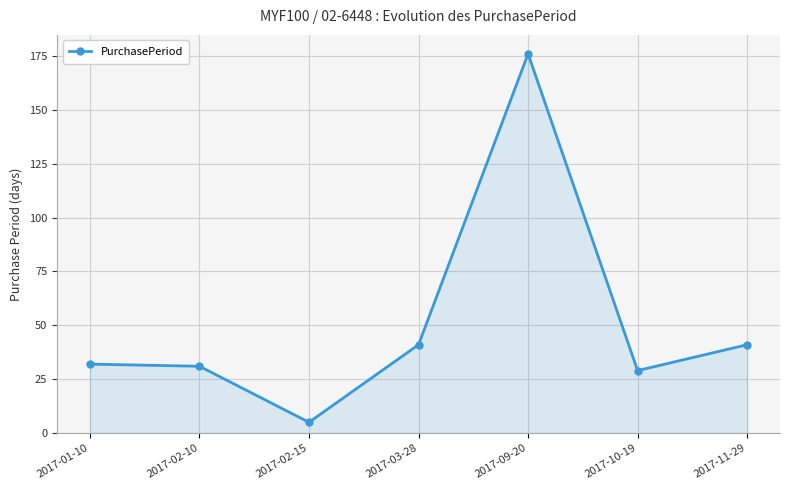

How many lines are shown in the chart?

1